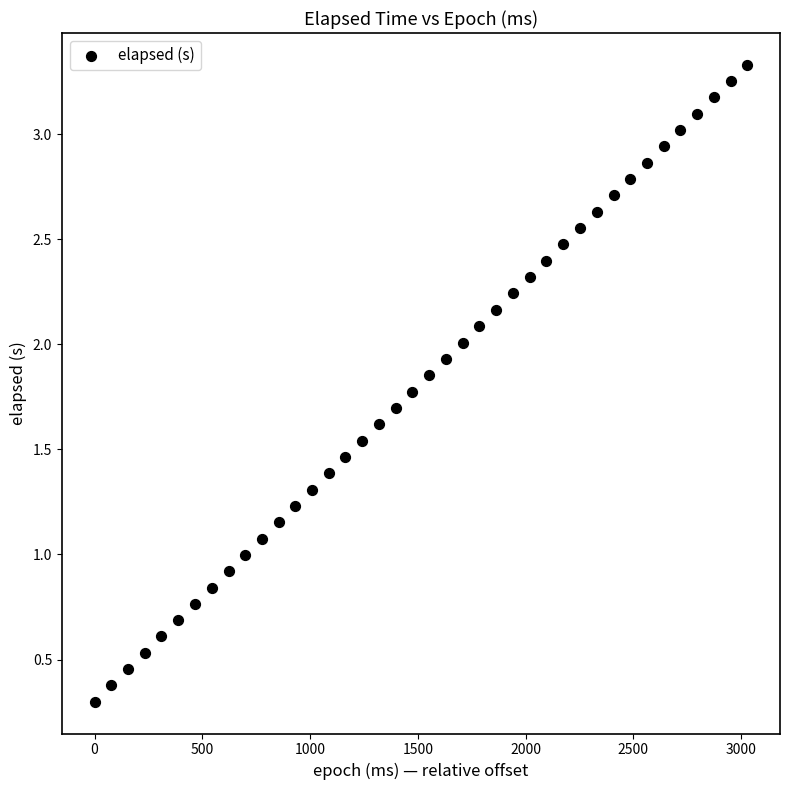

What is the range of Y values (max minus min)?

3.0